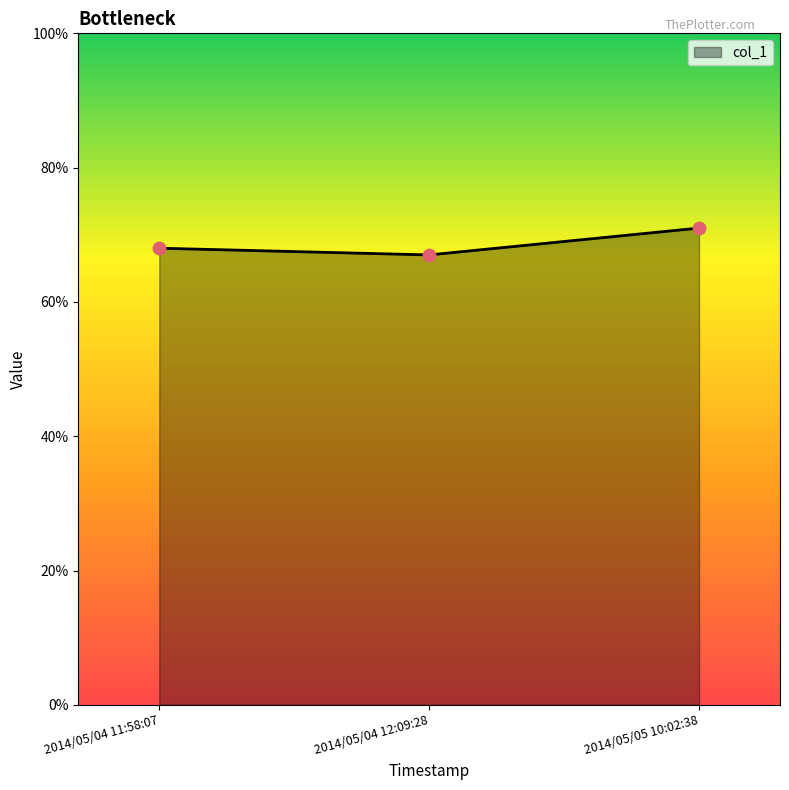

What is the ratio of the value at 2014/05/04 12:09:28 to the value at 2014/05/04 11:58:07?

1.0